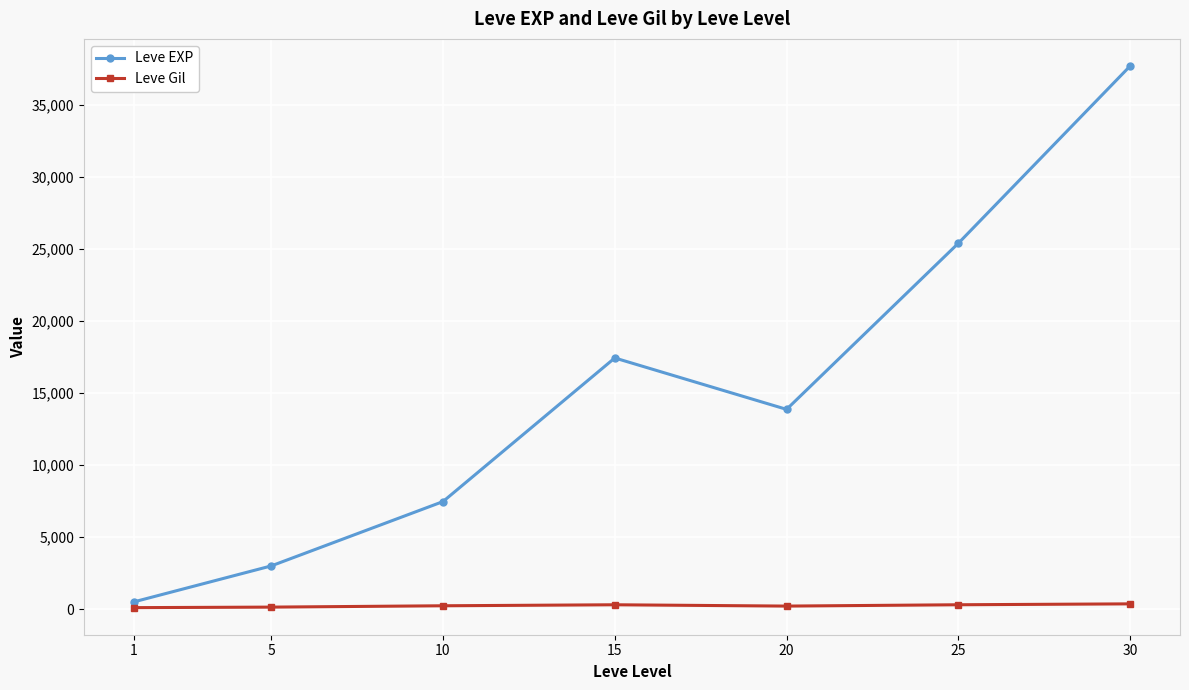

What is the approximate value of Leve EXP at 5?

3008.3